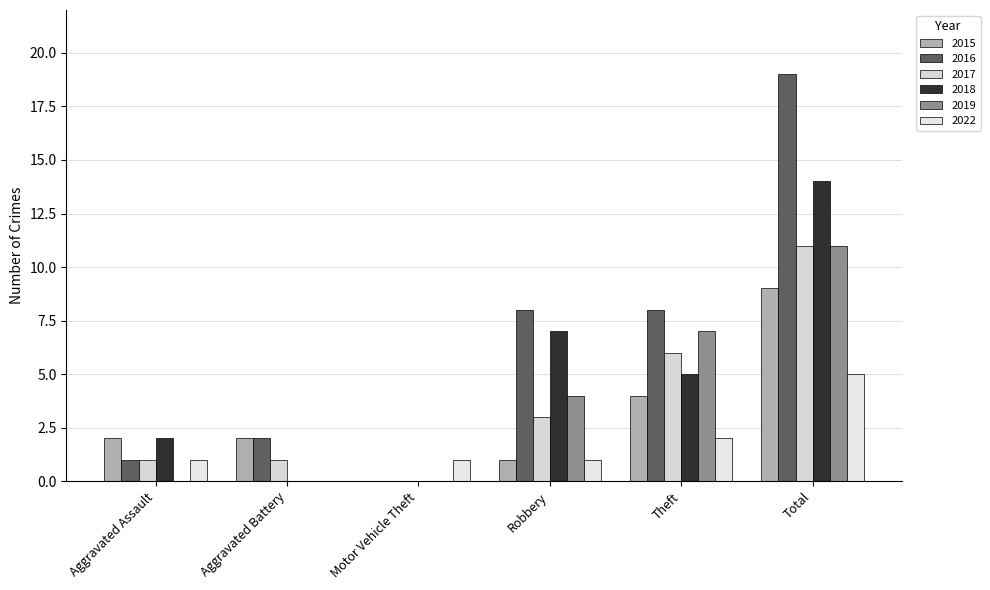

The 2016 series shows 0 at Motor Vehicle Theft. True or false?

True